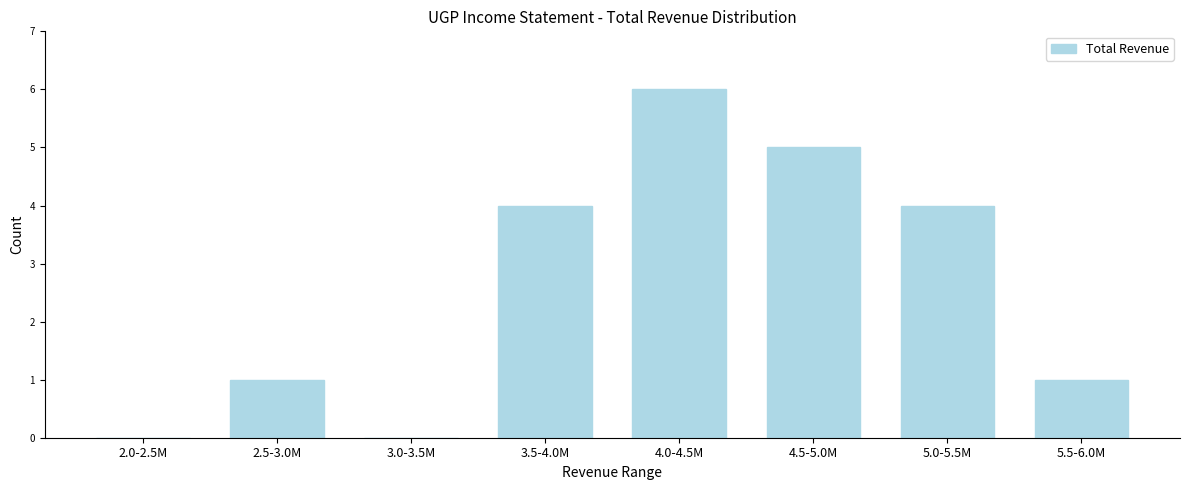

Reading left to right, extract all data points from this chart.

2.0-2.5M=0	2.5-3.0M=1	3.0-3.5M=0	3.5-4.0M=4	4.0-4.5M=6	4.5-5.0M=5	5.0-5.5M=4	5.5-6.0M=1